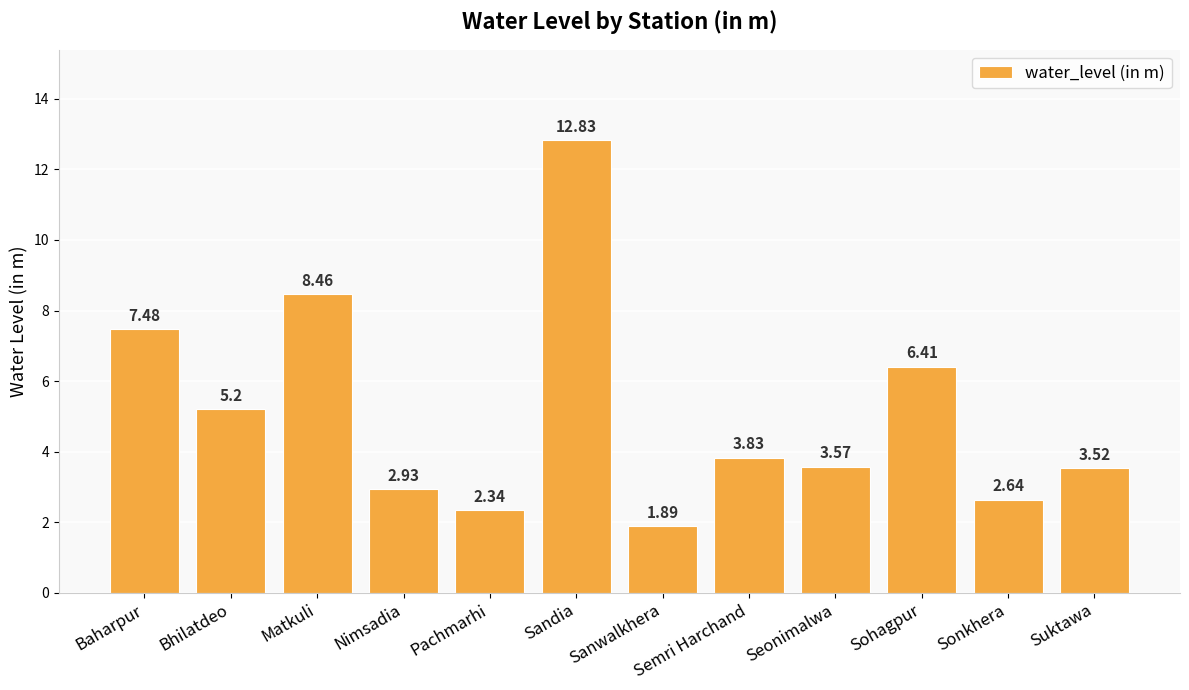

What is the sum of all values?

61.1